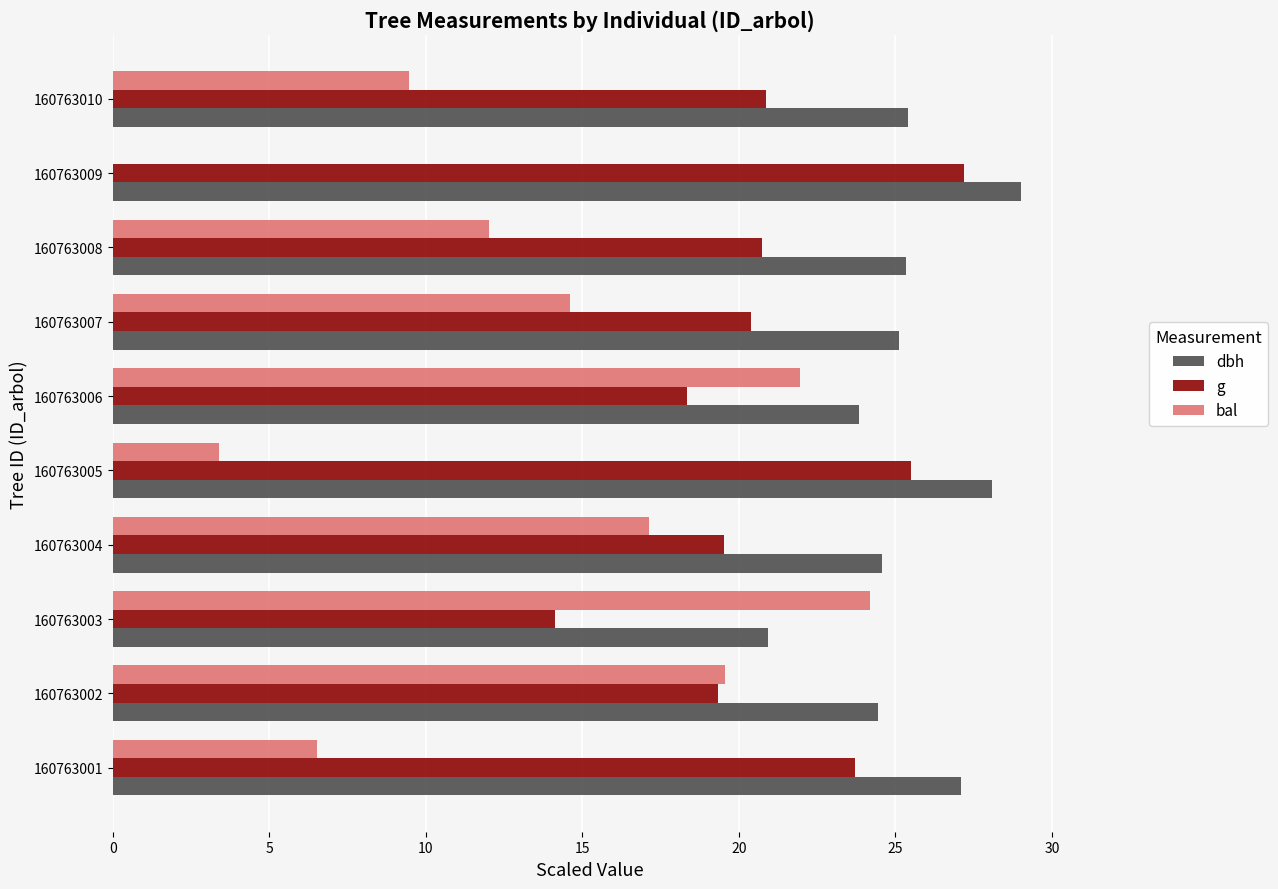

At which category does the chart reach its peak across all series?

160763009